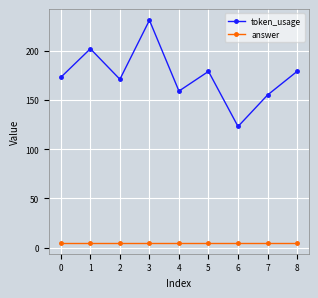

At which category is the sum across all series the highest?

3